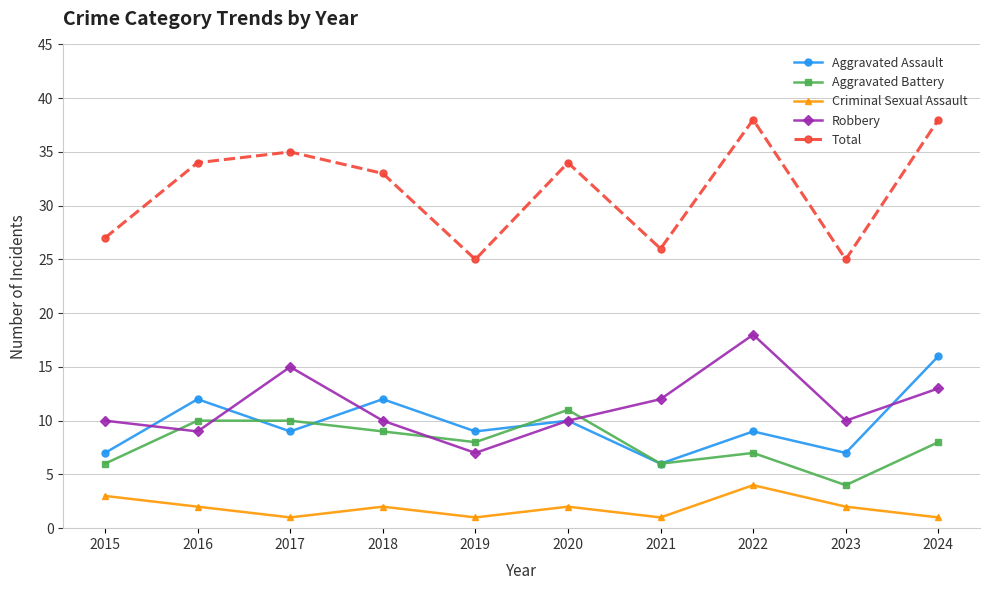

At how many categories does at least one series exceed 16?

10